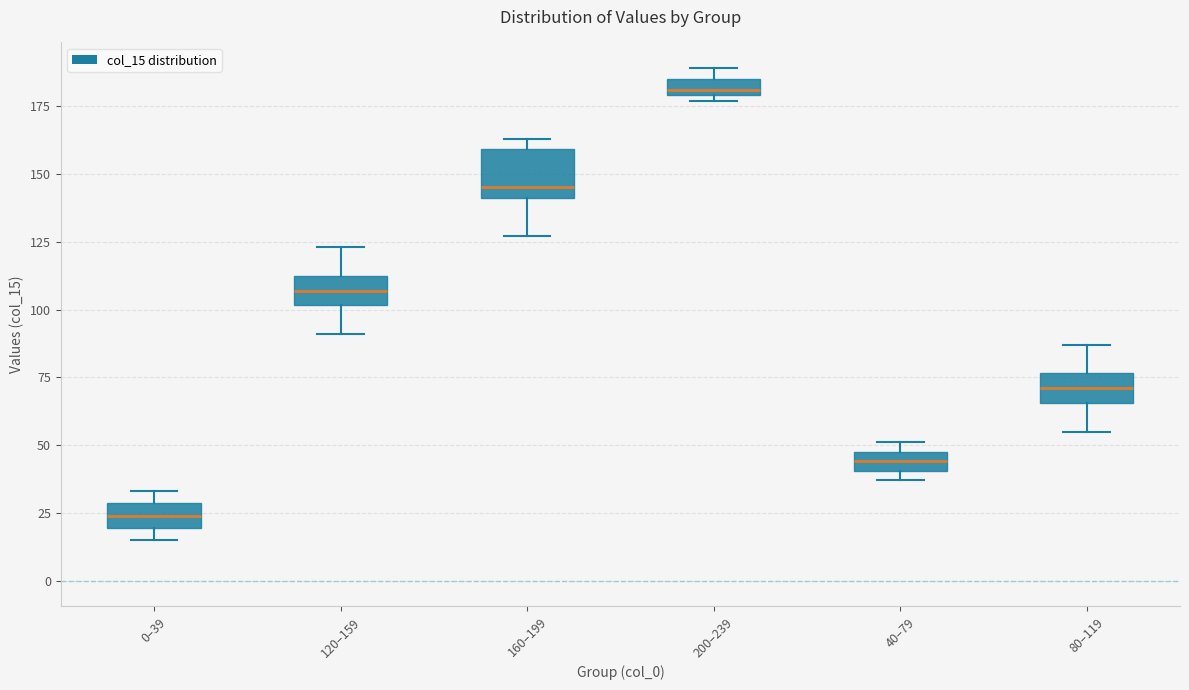

Where does the lower whisker of the box for 120–159 end on the y-axis? The values are not printed on the chart, so give them approximately, as read against the axis.

90